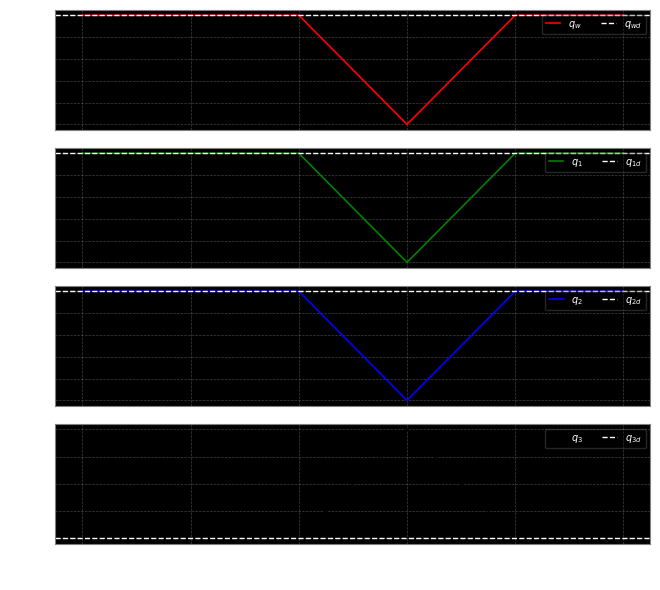

The chart shows a value of 1 at 0. True or false?

True